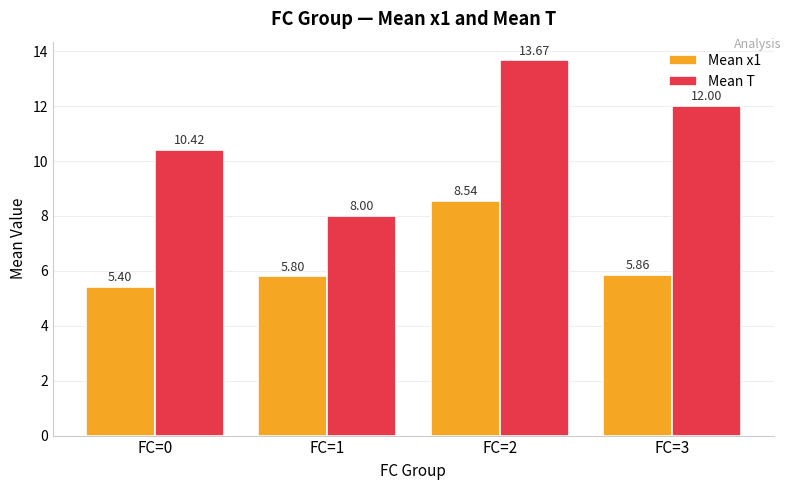

What is the sum of all Mean x1 values?

25.6